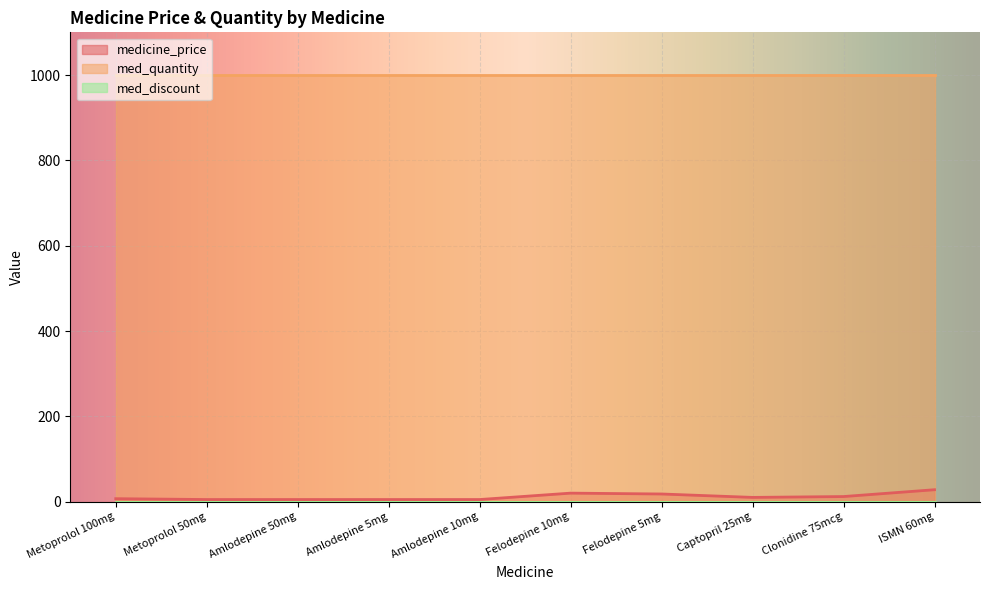

Count the number of categories in the chart.

10